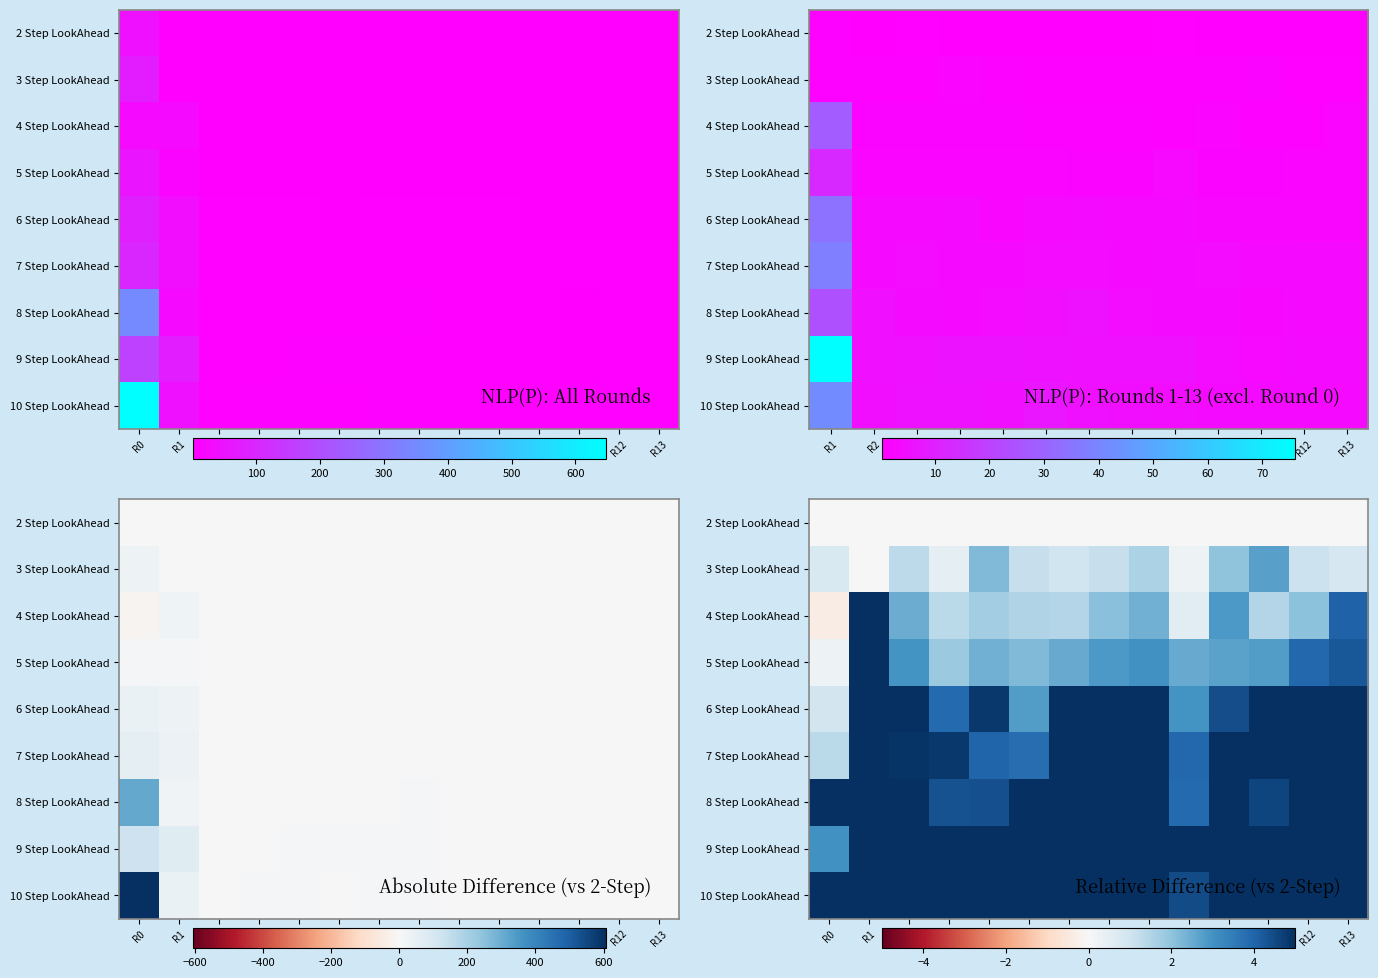

What is the minimum value shown in the chart?

-0.4